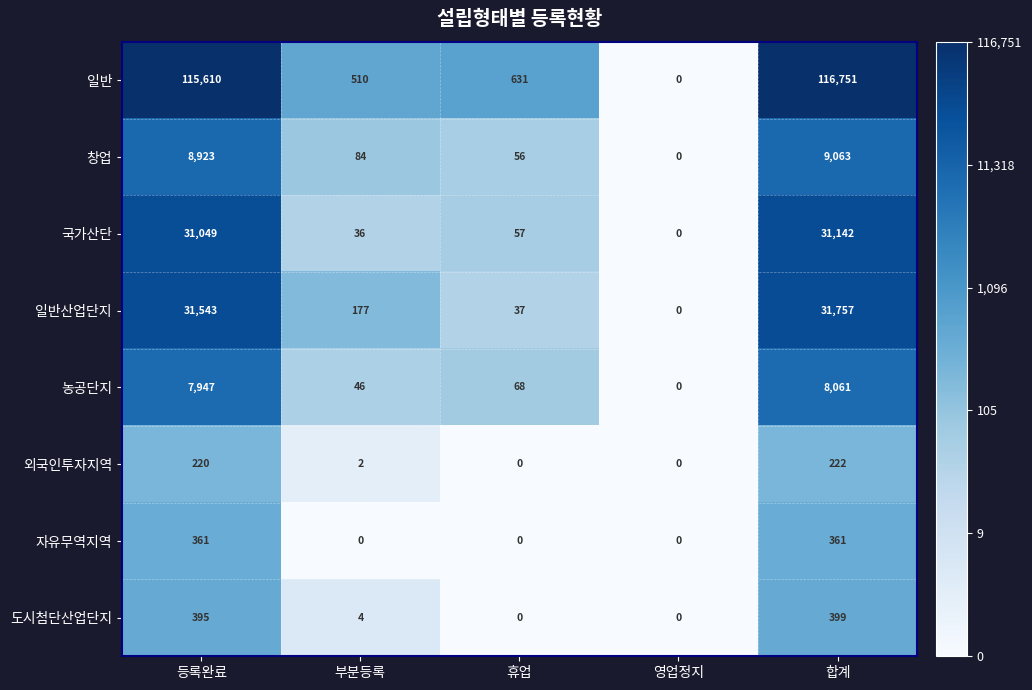

What value does the 농공단지 series have at 부분등록, to the nearest 10?

50